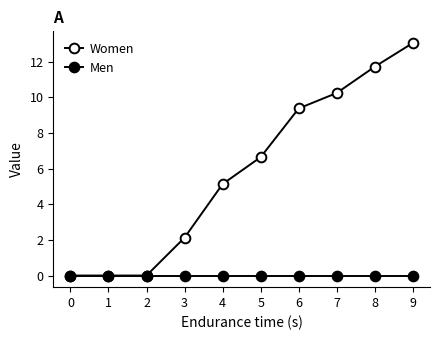

Count the number of data series in this chart.

2